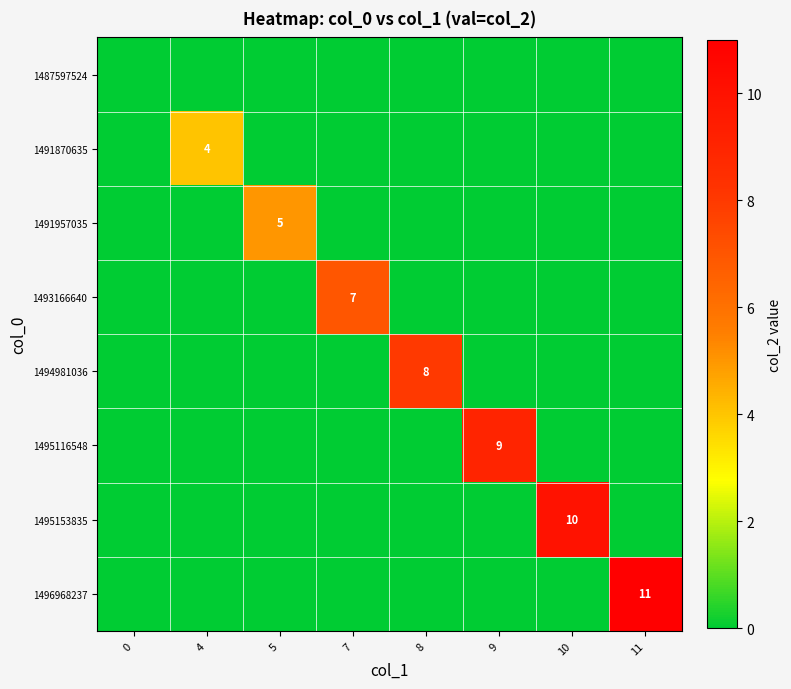

The value of 1495153835 at 10 is 10. True or false?

True